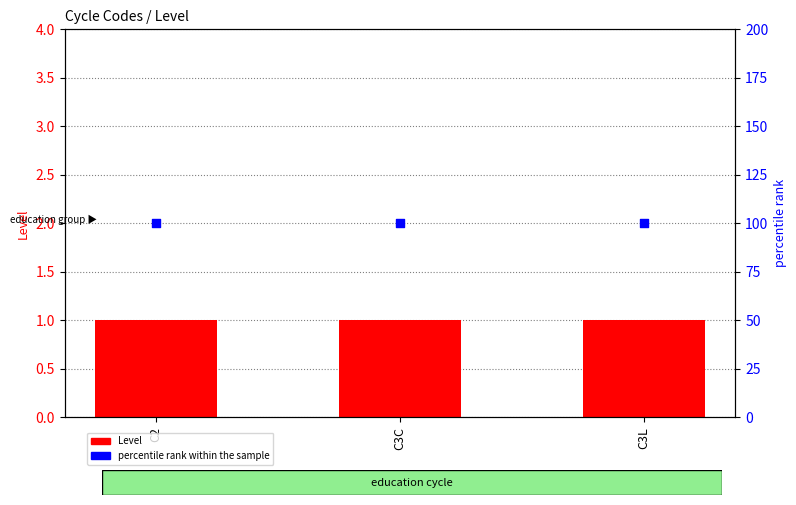

What are all the series names shown in the legend?

Level, percentile rank within the sample